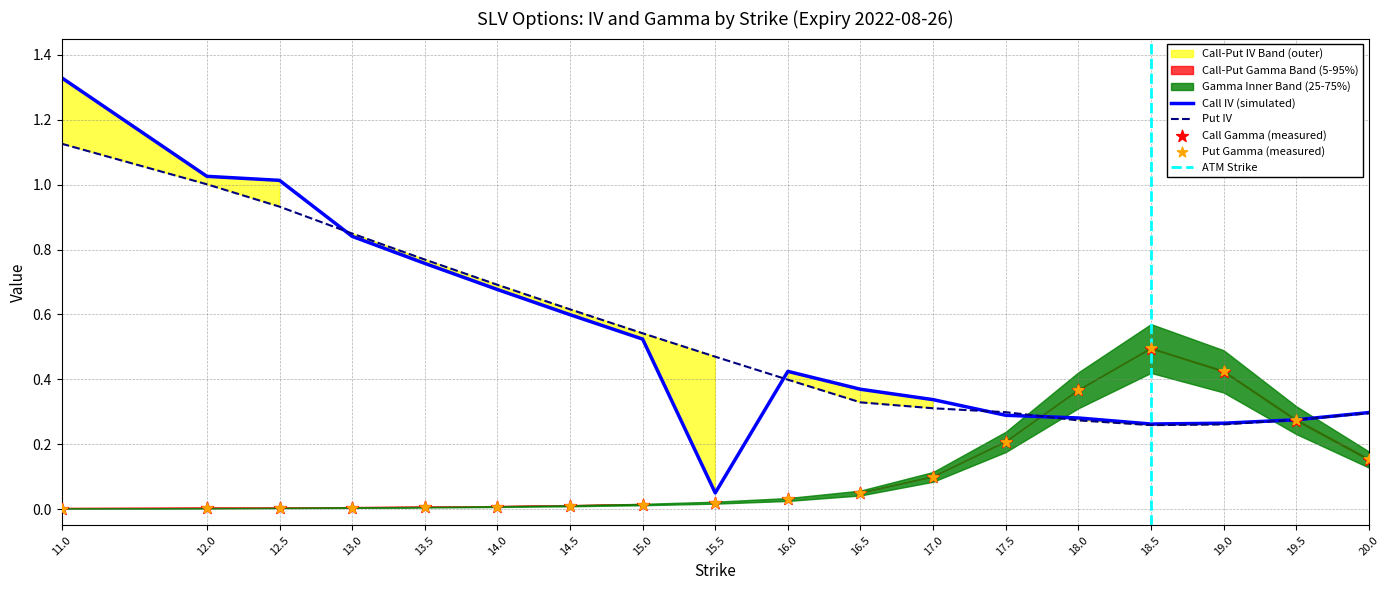

At how many categories does at least one series exceed 0?

18